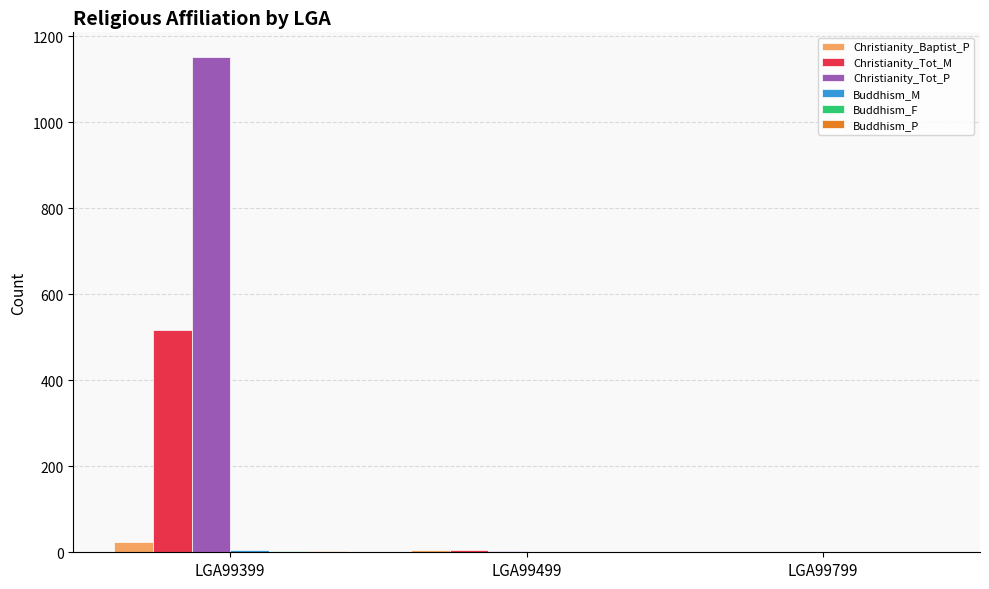

Are the bars horizontal?

No